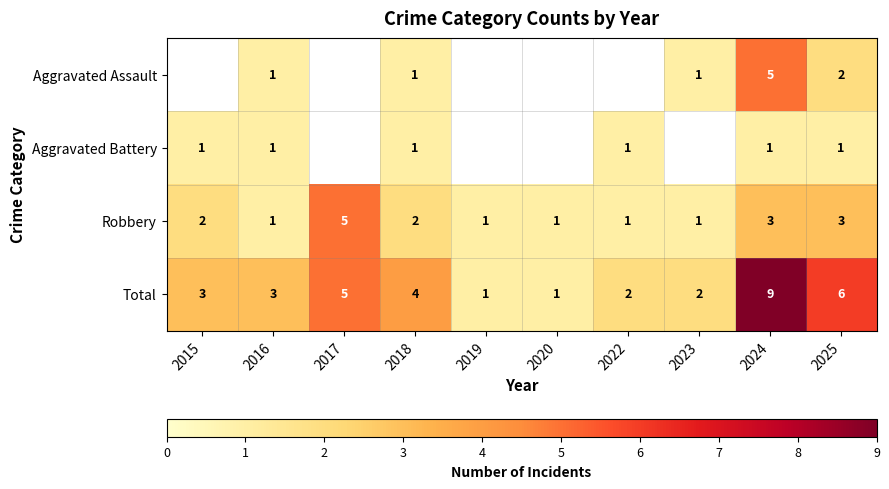

The value of Total at 2015 is 4. True or false?

False